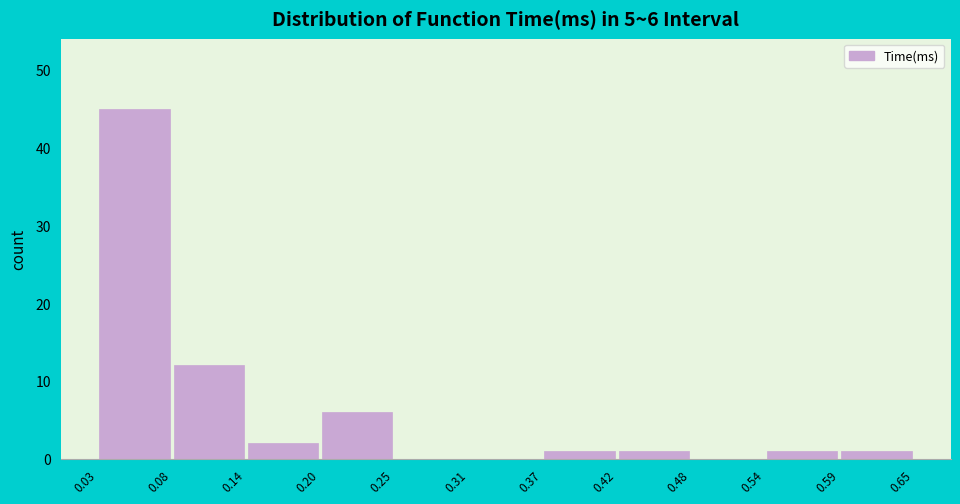

Over which range of the x-axis is the bar tallest?

0.03 to 0.08